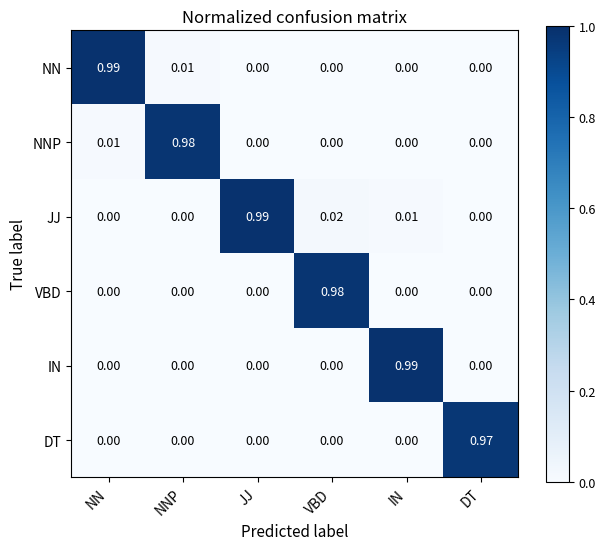

Which series has the largest total across all categories?

JJ